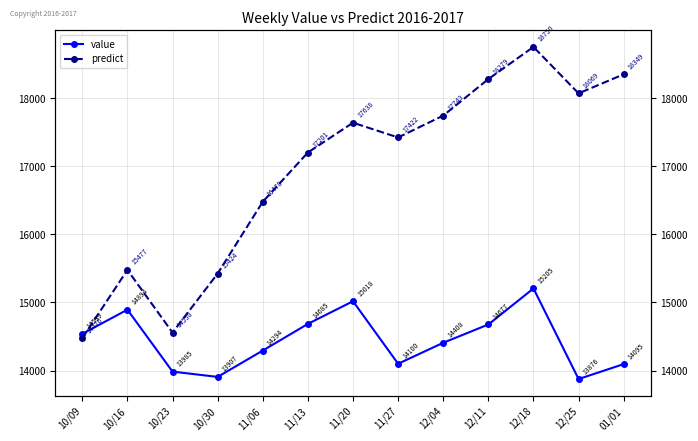

Between 11/27 and 11/06, which is larger?

11/06